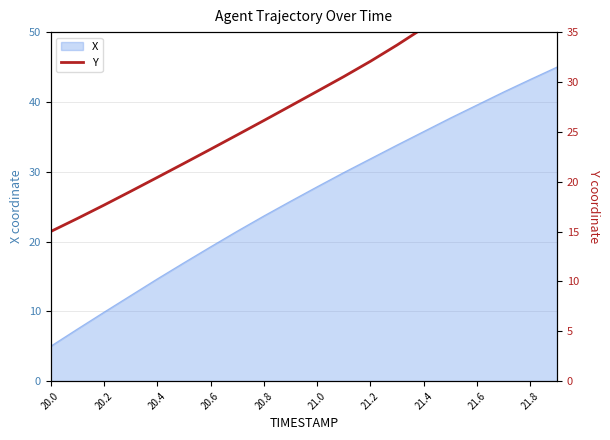

What is the minimum value for X?

5.0